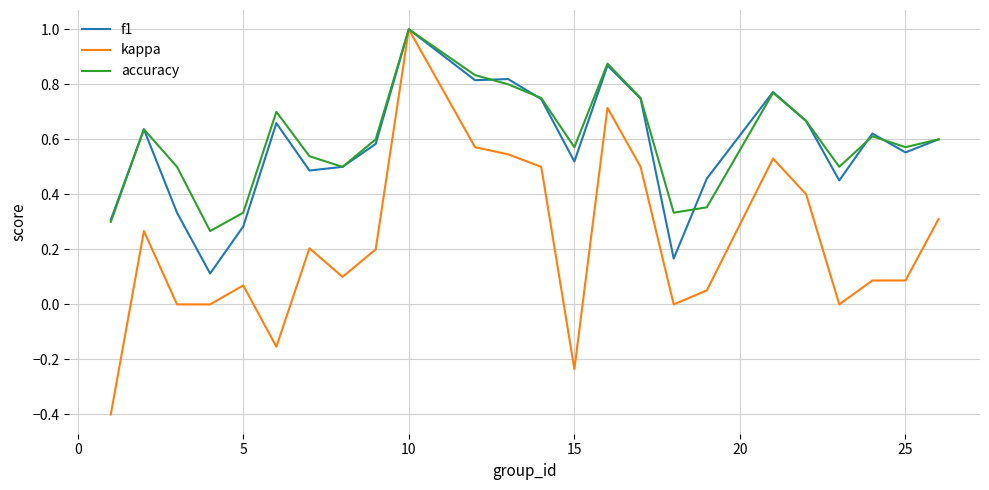

Which series has the widest spread of values?

kappa